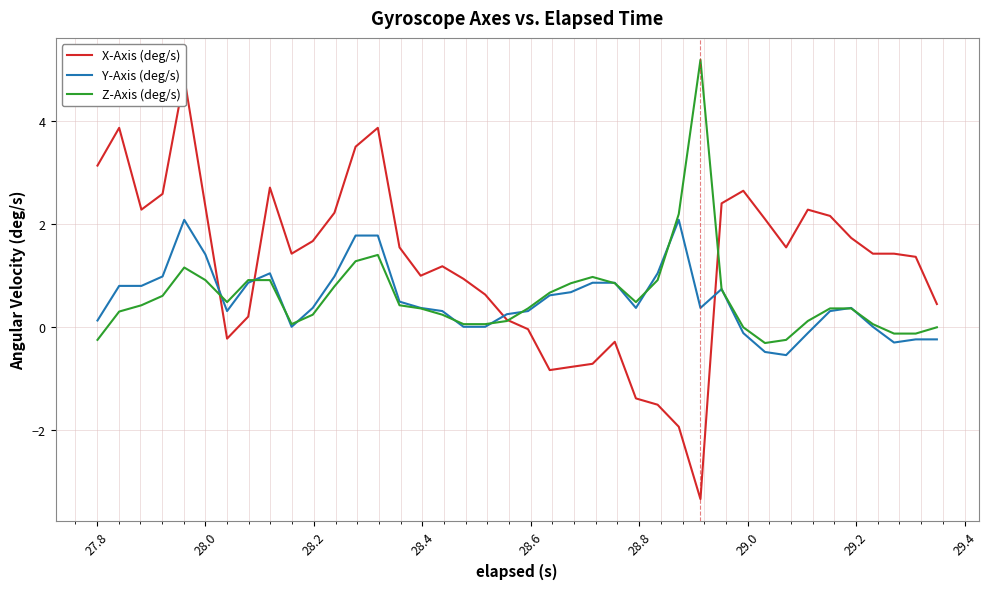

What is the greatest value displayed?

5.2